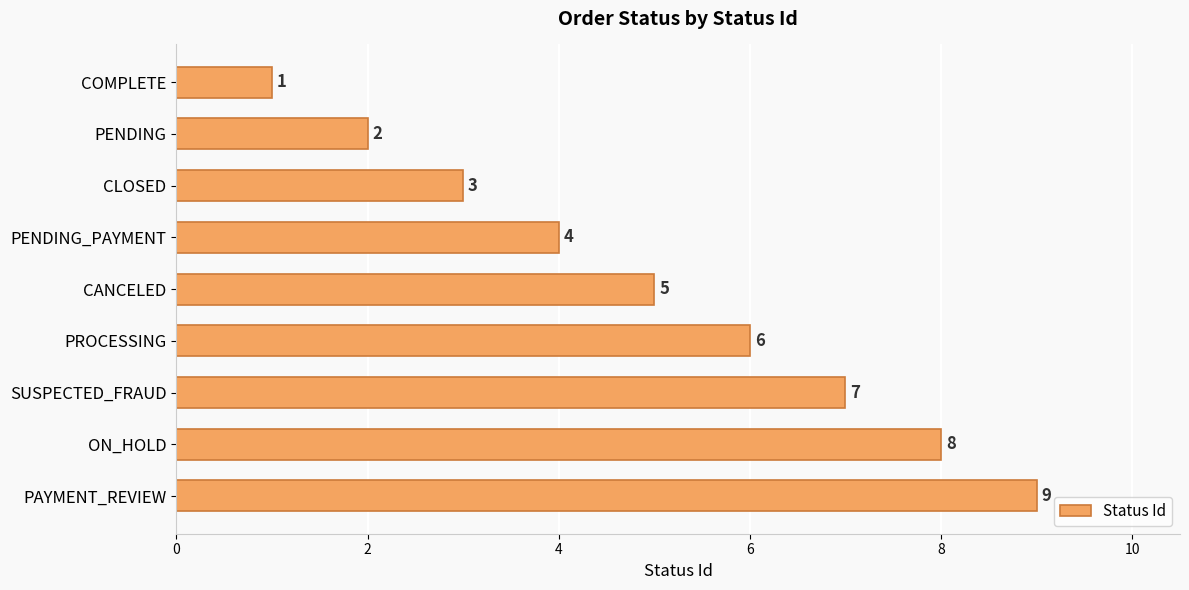

Rank the categories by value from highest to lowest.

PAYMENT_REVIEW, ON_HOLD, SUSPECTED_FRAUD, PROCESSING, CANCELED, PENDING_PAYMENT, CLOSED, PENDING, COMPLETE